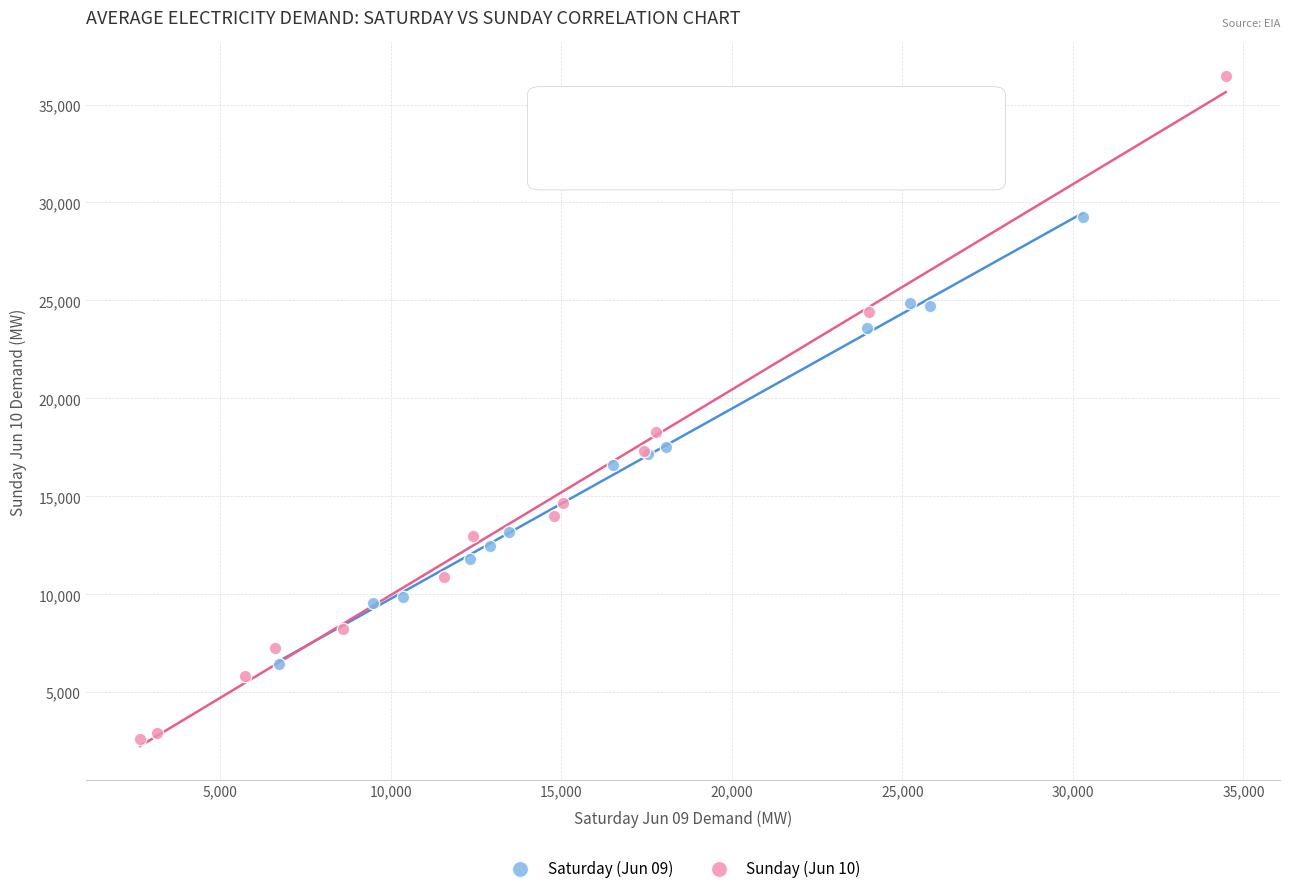

Which series contains the lowest Y value?

Sunday (Jun 10)